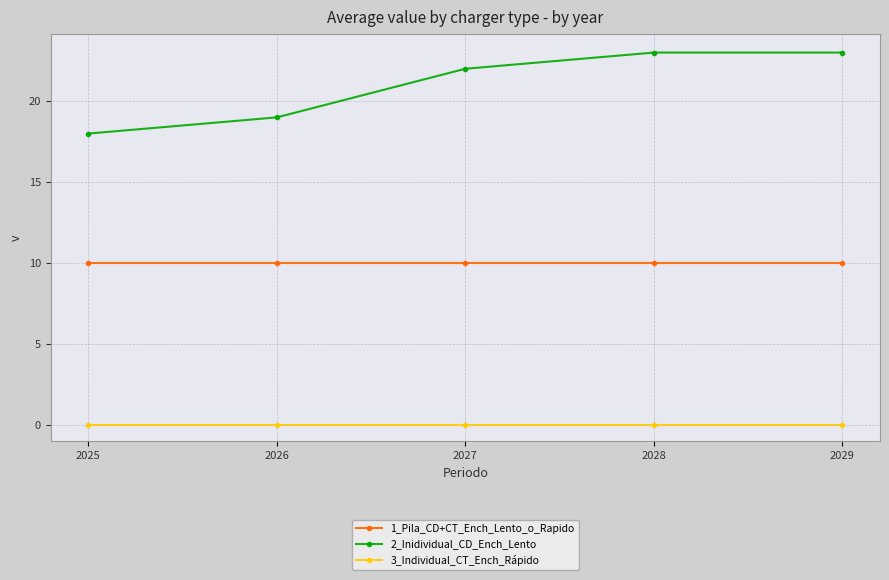

What is the spread (max minus min) of values at 2026?

19